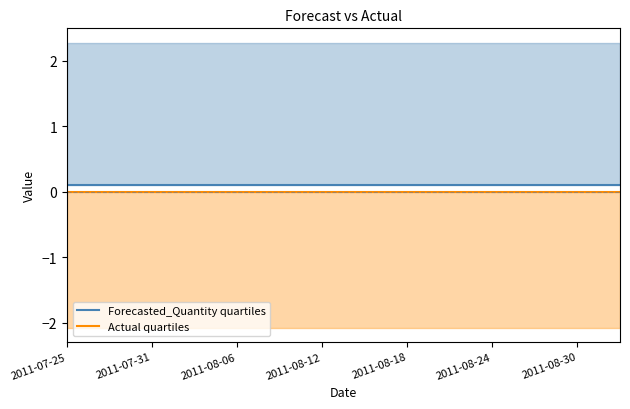

What is the approximate value of Forecasted_Quantity quartiles at 22?

0.1